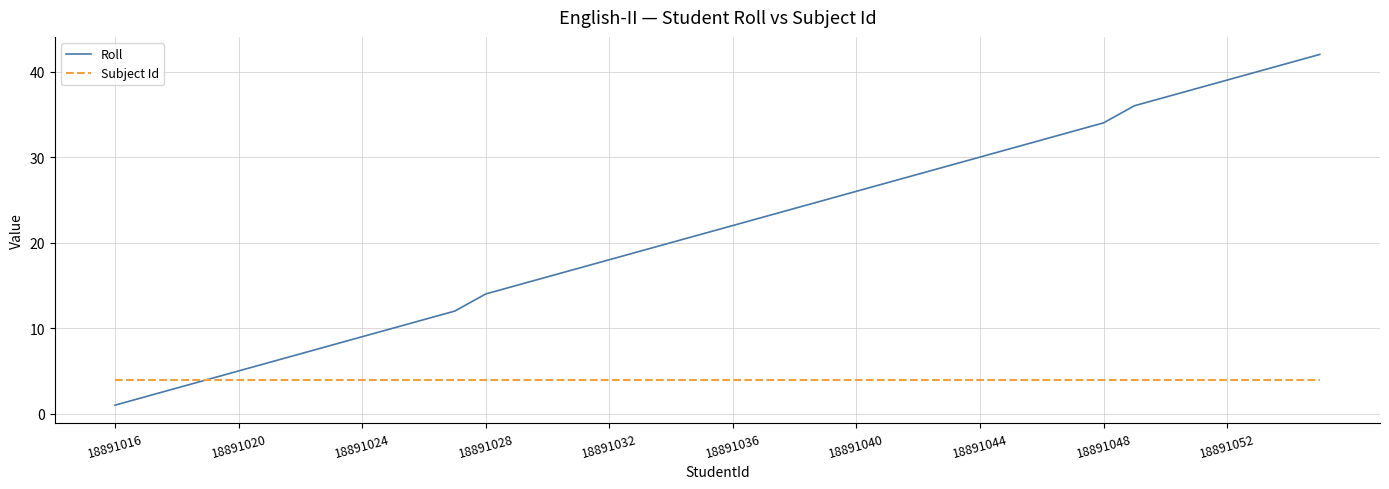

At how many categories does at least one series exceed 2?

40